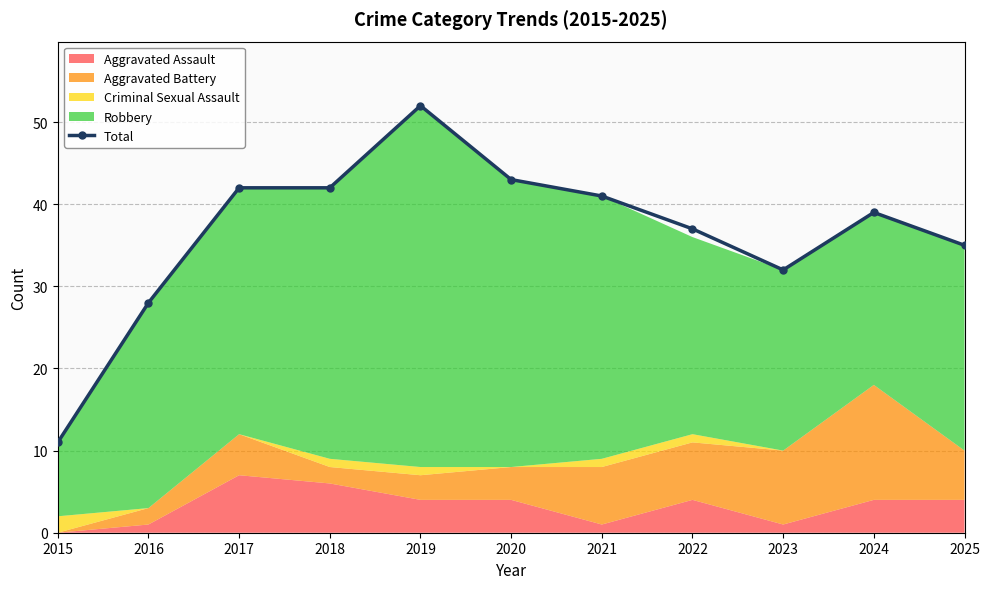

At which label is the value closest to 31?

2023